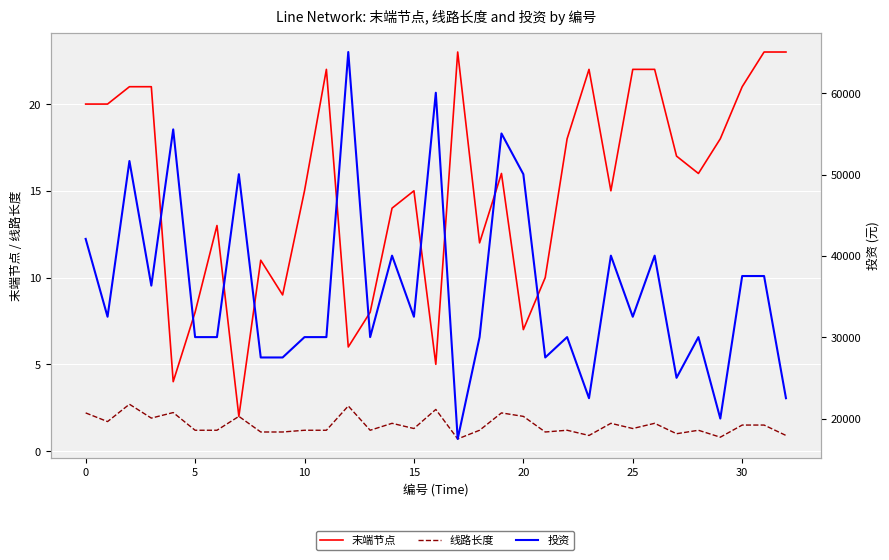

How many interior local valleys does the 线路长度 series have?

10